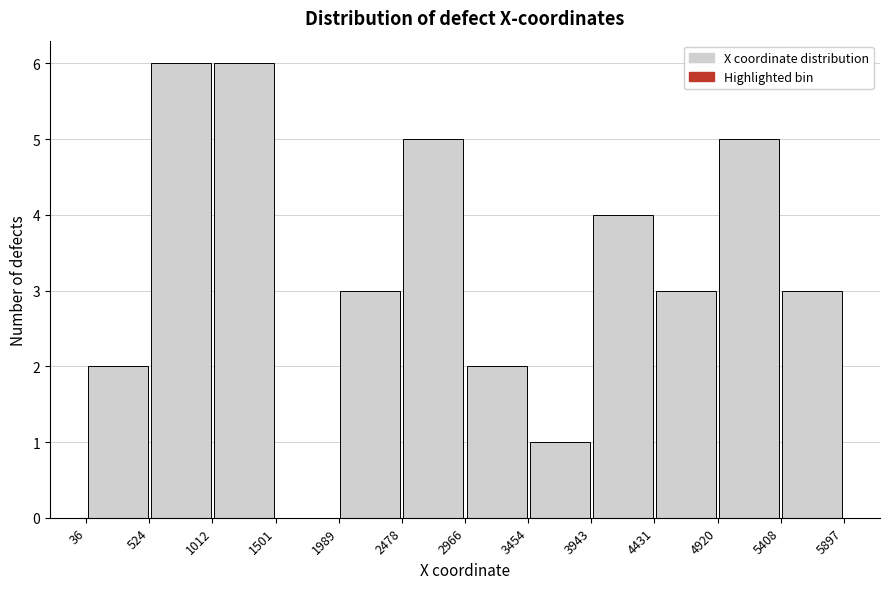

What is the height of the bar covering 524 to 1012 on the x-axis? The values are not printed on the chart, so give them approximately, as read against the axis.

6